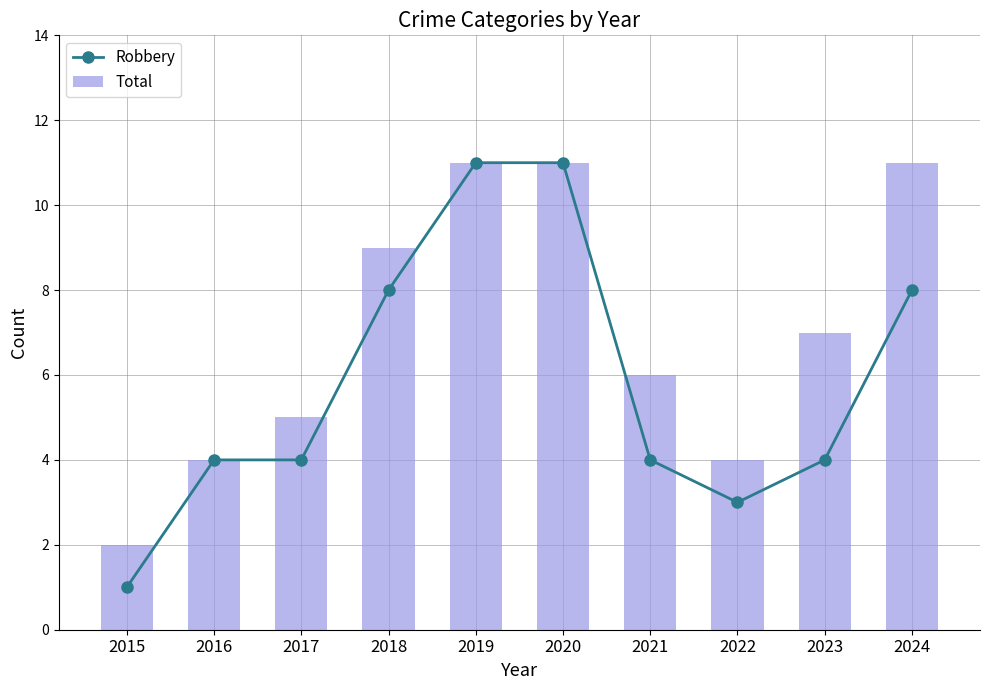

Is it true that Total equals 4 at 2022?

True